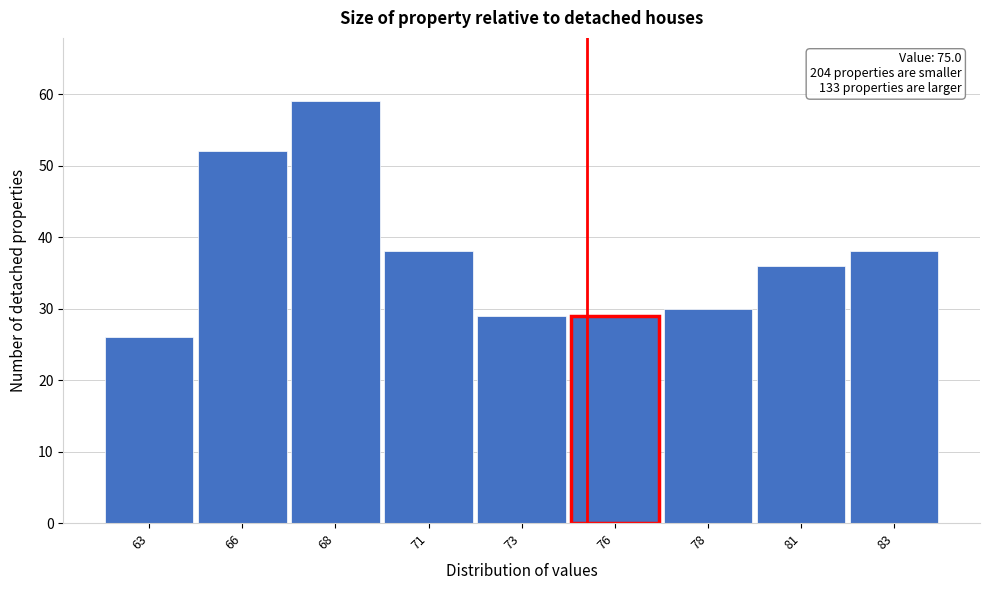

Reading left to right, what are all the values shown in this chart?

63=26	66=52	68=59	71=38	73=29	76=29	78=30	81=36	83=38